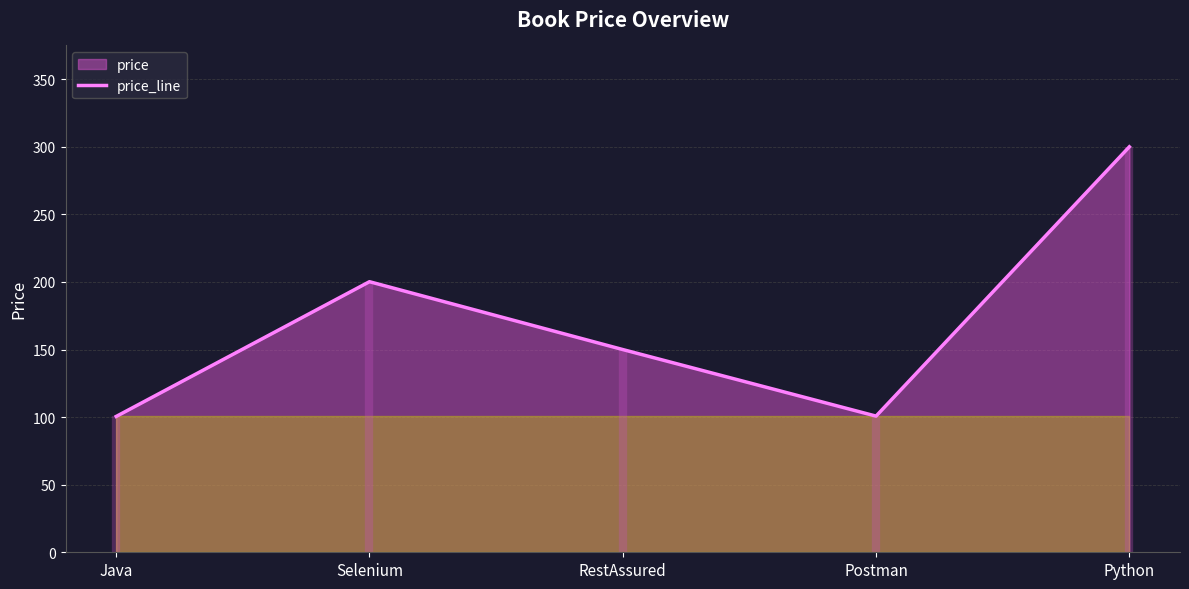

What position from the right is Selenium?

4